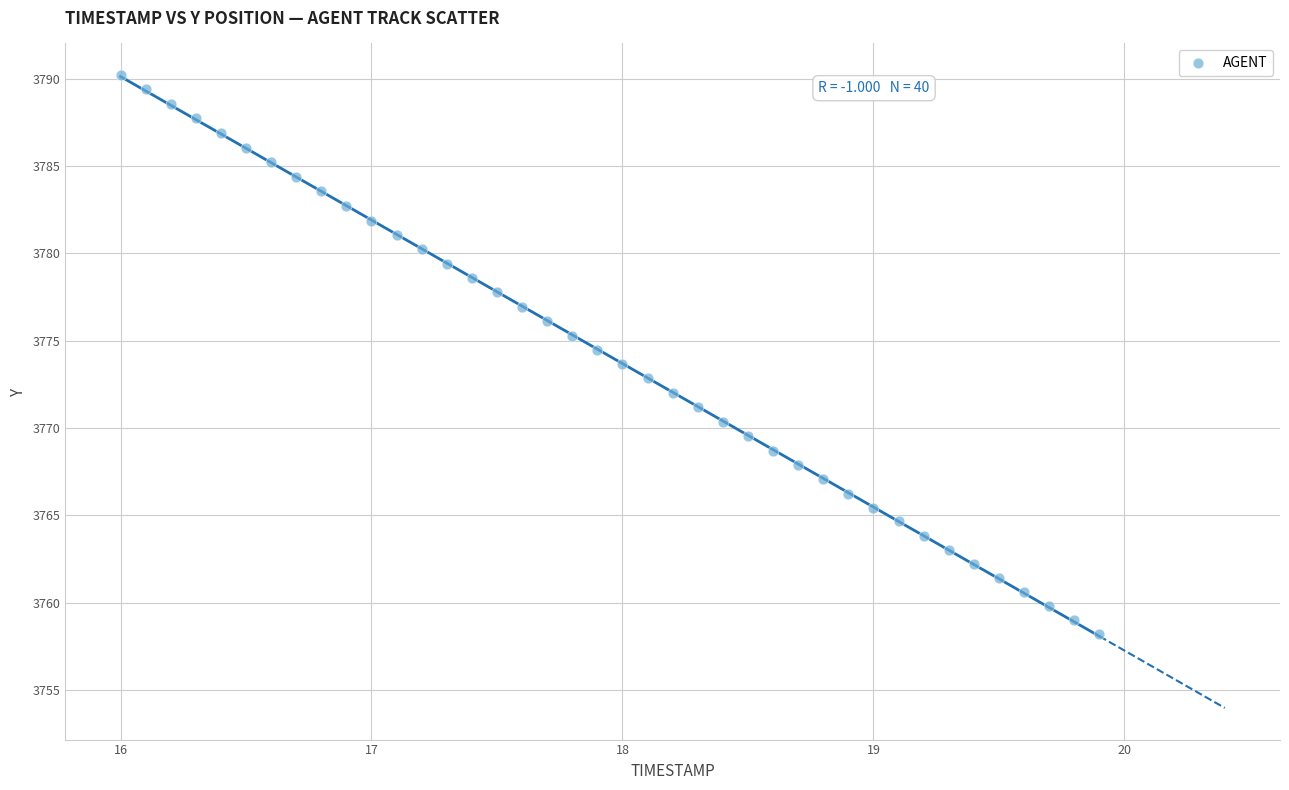

What is the range of Y values (max minus min)?

32.0